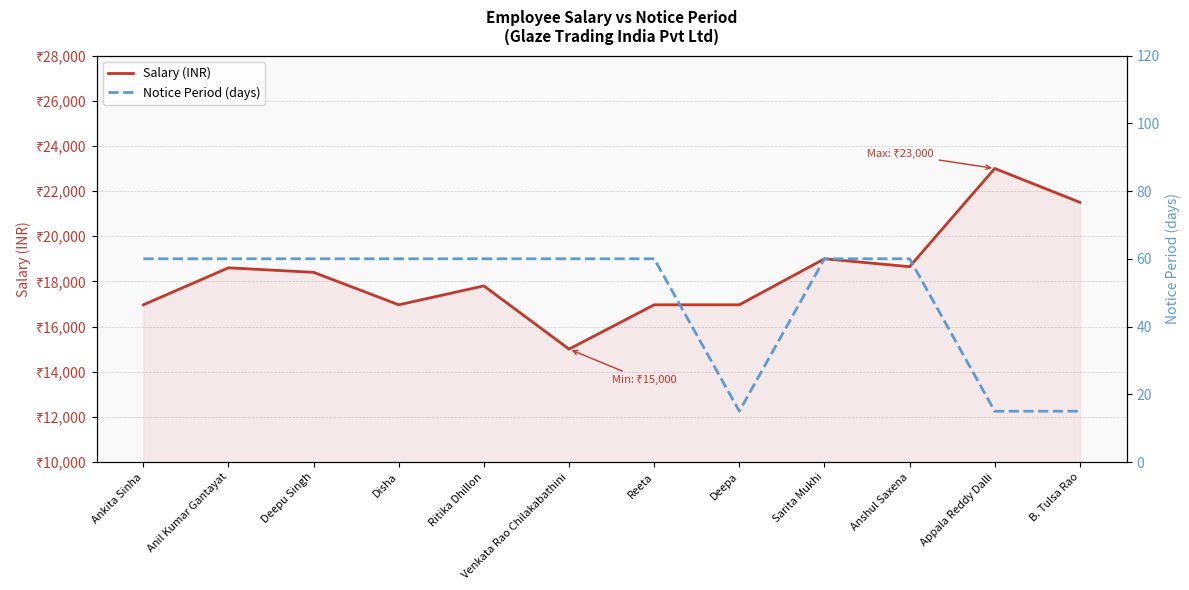

List the series in order of their overall mean, highest first.

Salary (INR), Notice Period (days)